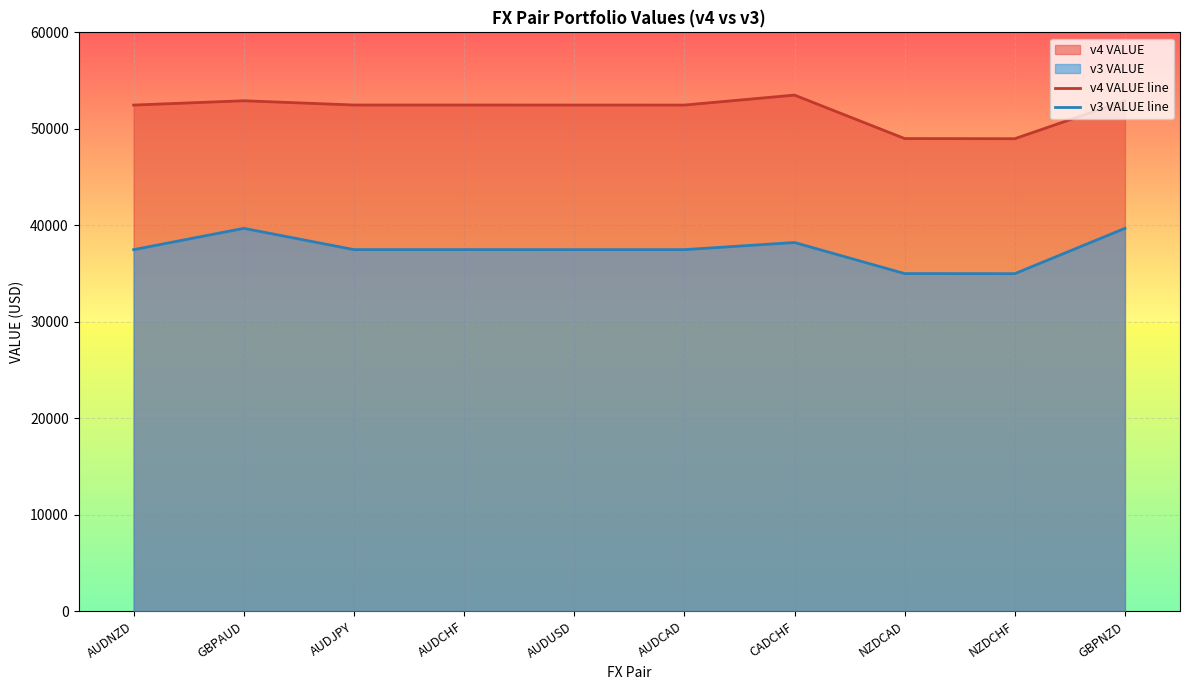

How many distinct data groups are displayed?

2